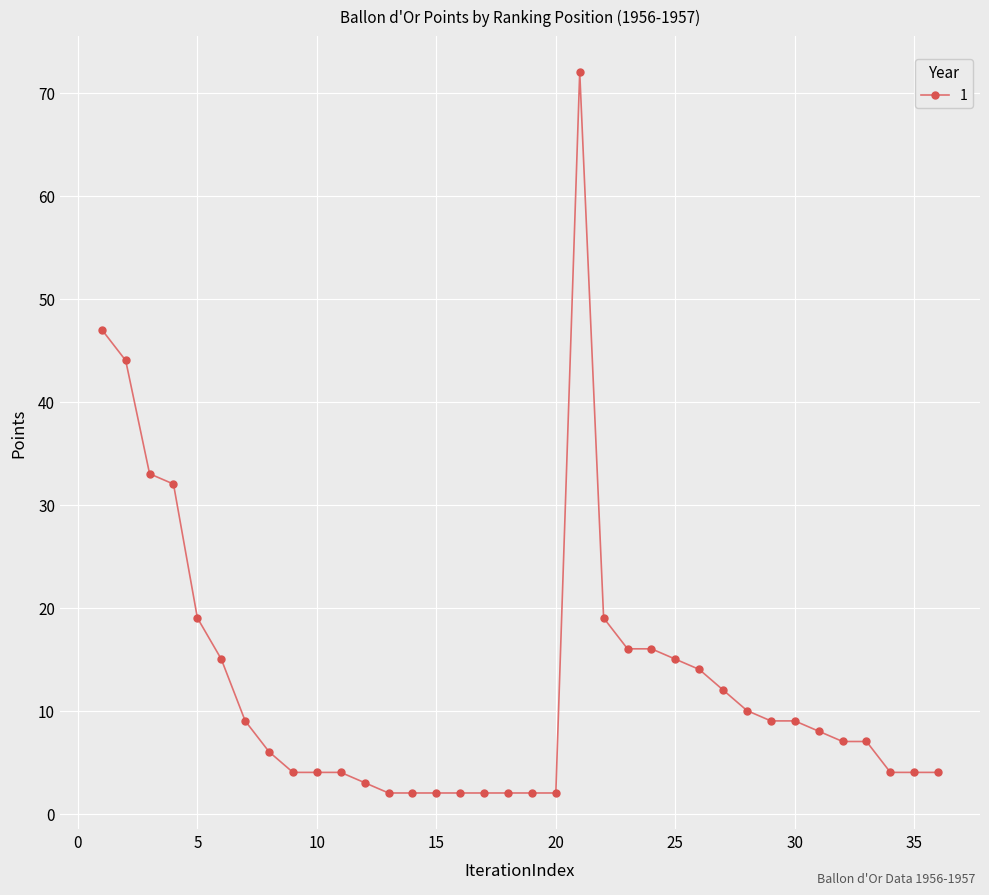

What is the difference between the maximum and minimum values?

70